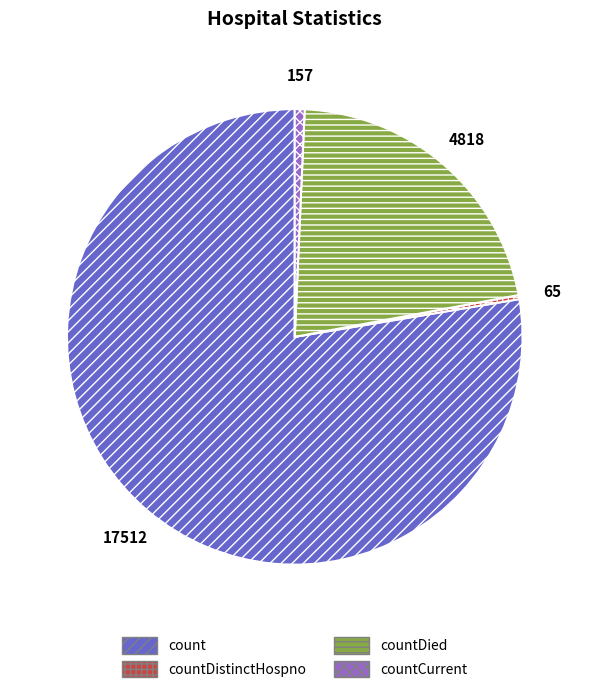

Is there a majority slice in this chart?

Yes